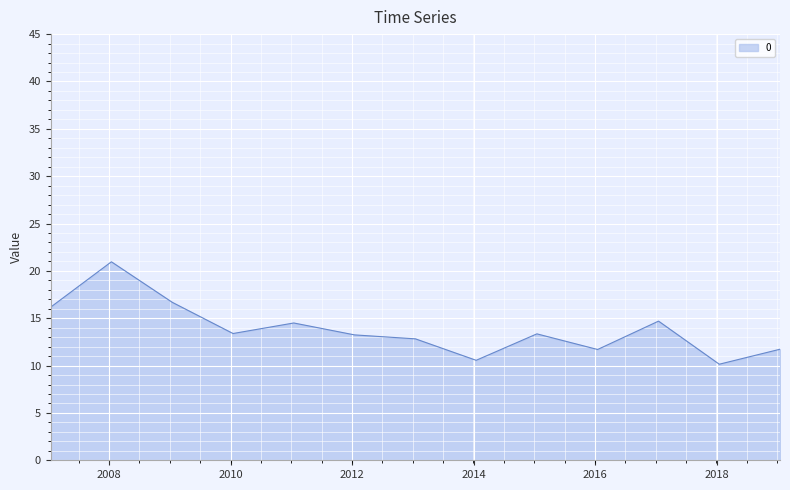

What is the greatest value displayed?

21.0